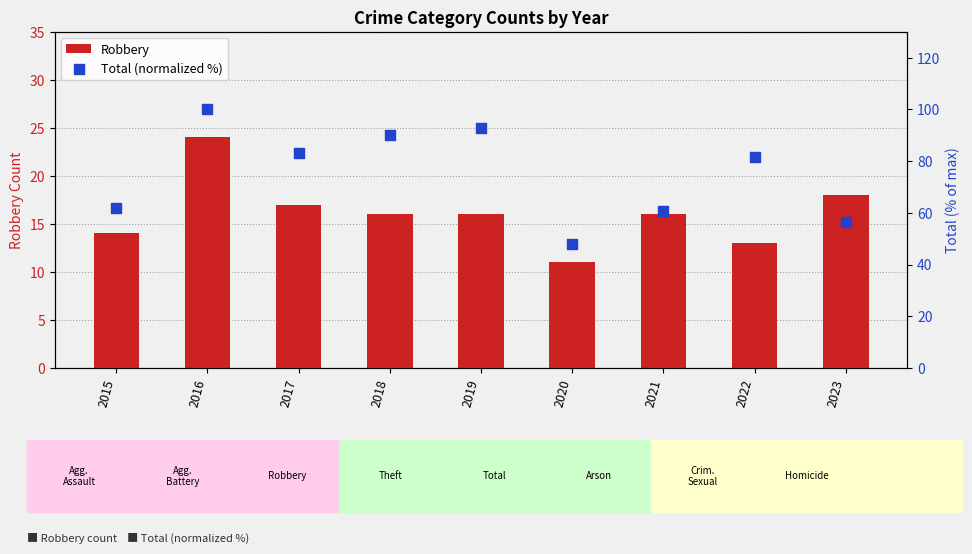

Which series reaches the minimum Y coordinate?

Robbery